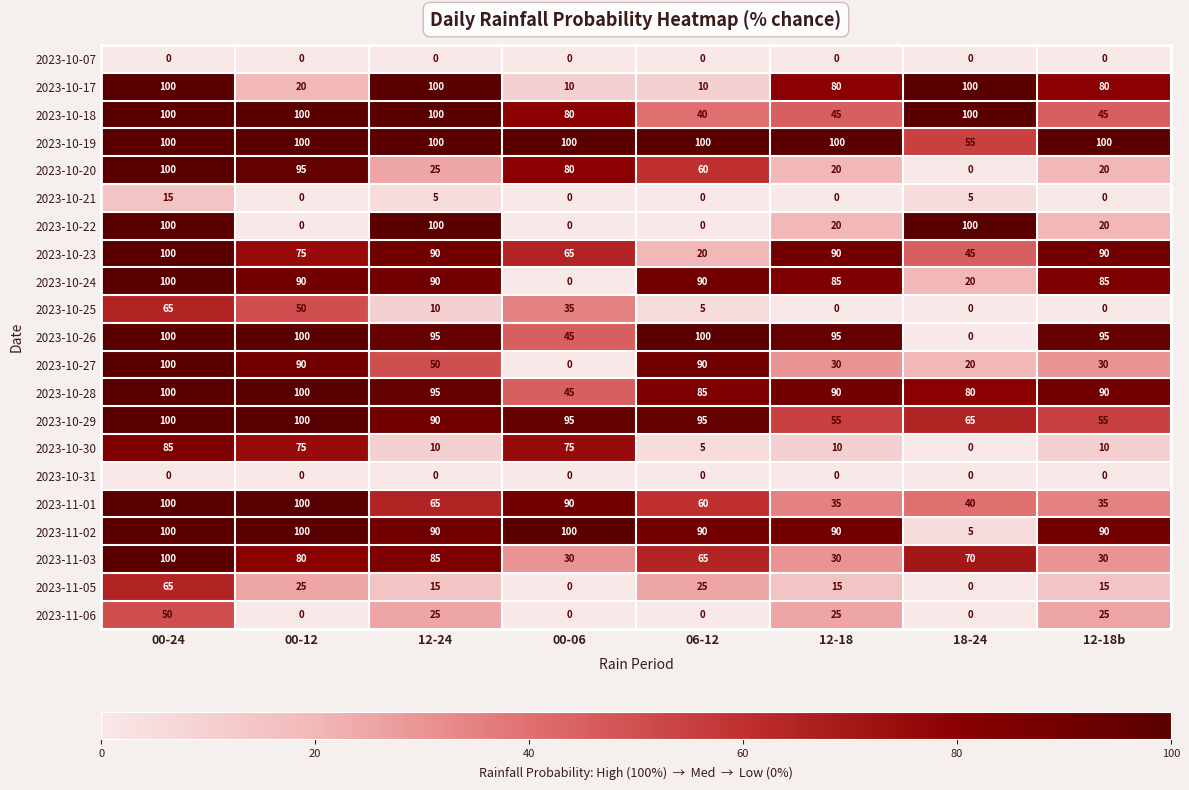

What value does the 2023-10-18 series have at 12-18?

45